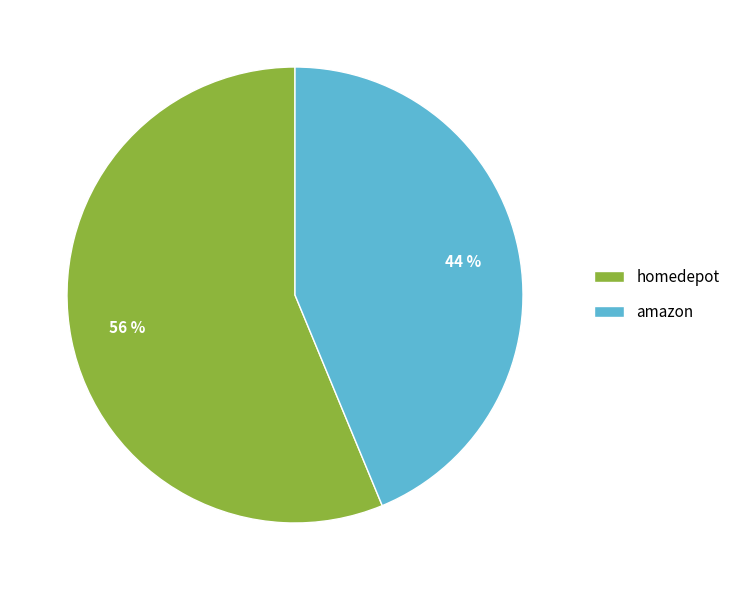

What percentage is the amazon slice, to the nearest percent?

44%